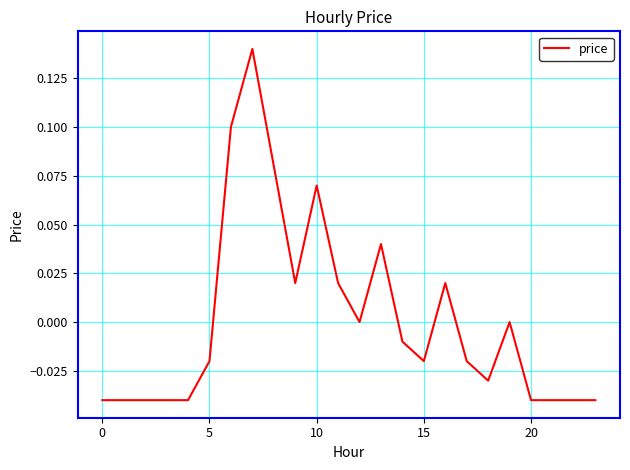

How many interior local valleys (lower than both neighbors) does the data have?

4